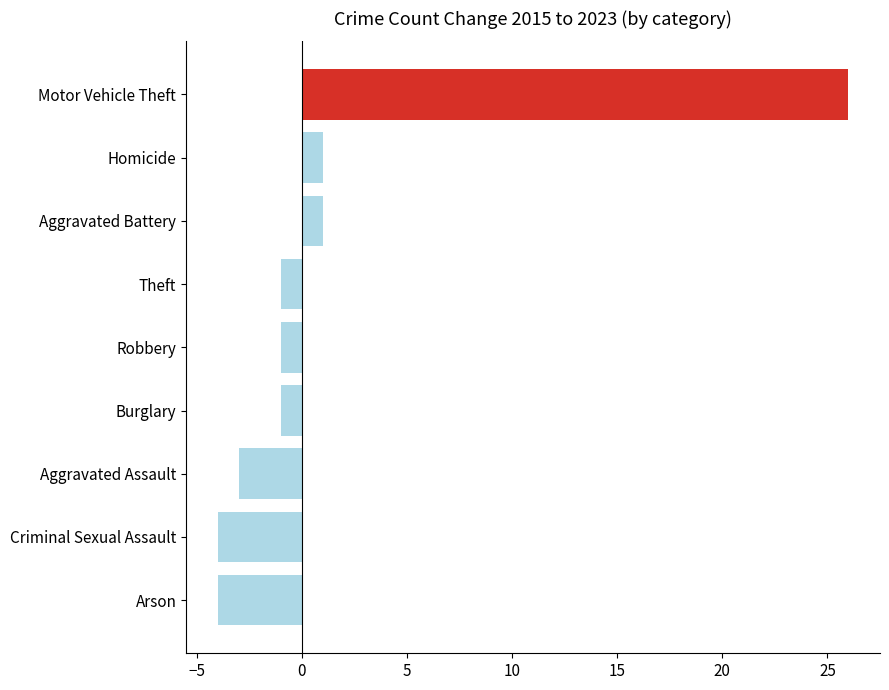

What is the smallest value displayed?

-4